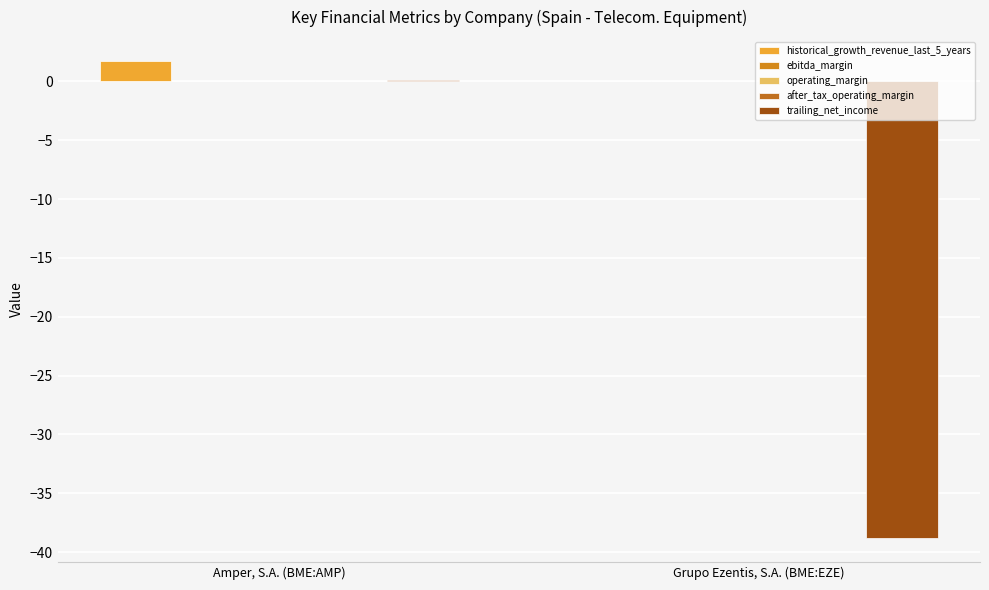

Which series has the largest range (max minus min)?

trailing_net_income